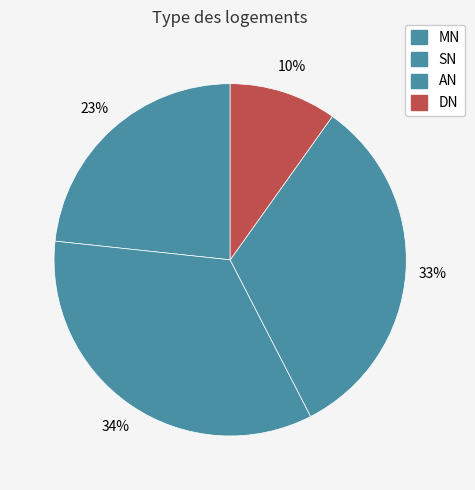

How many slices are in this pie chart?

4